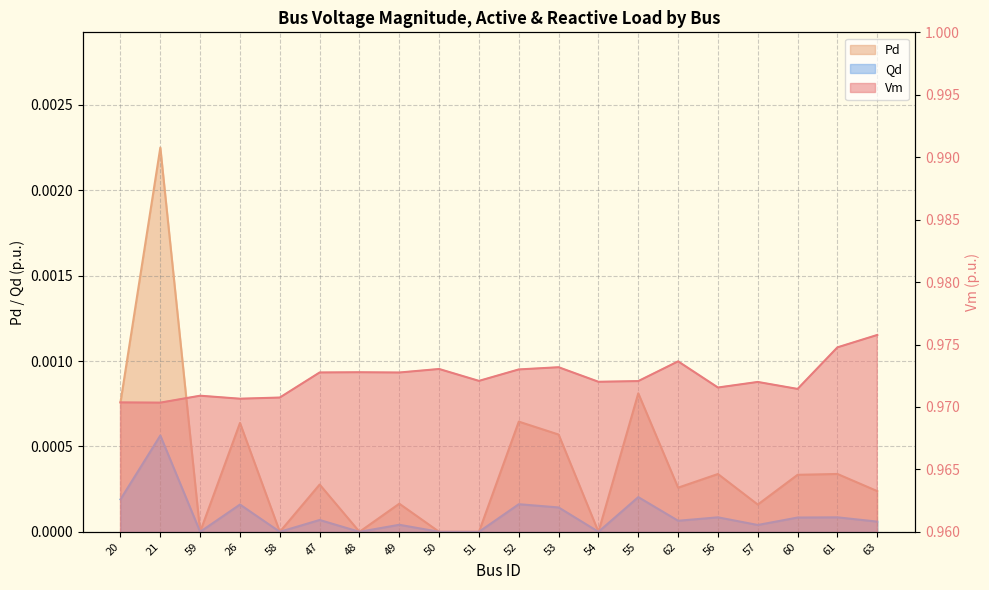

In Vm, how many points are lower than both neighbors (excluding endpoints)?

7